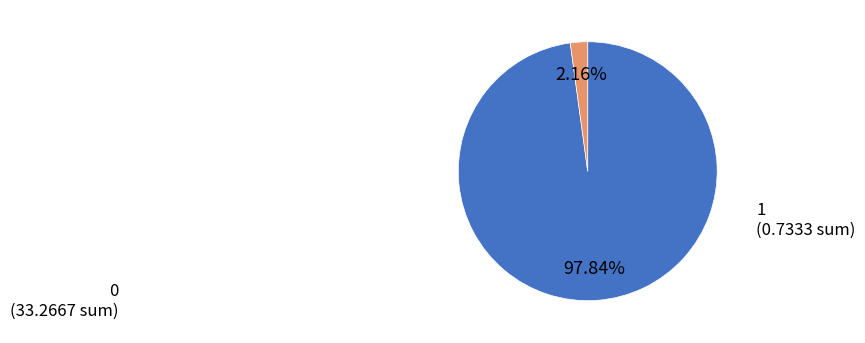

Is there a majority slice in this chart?

Yes